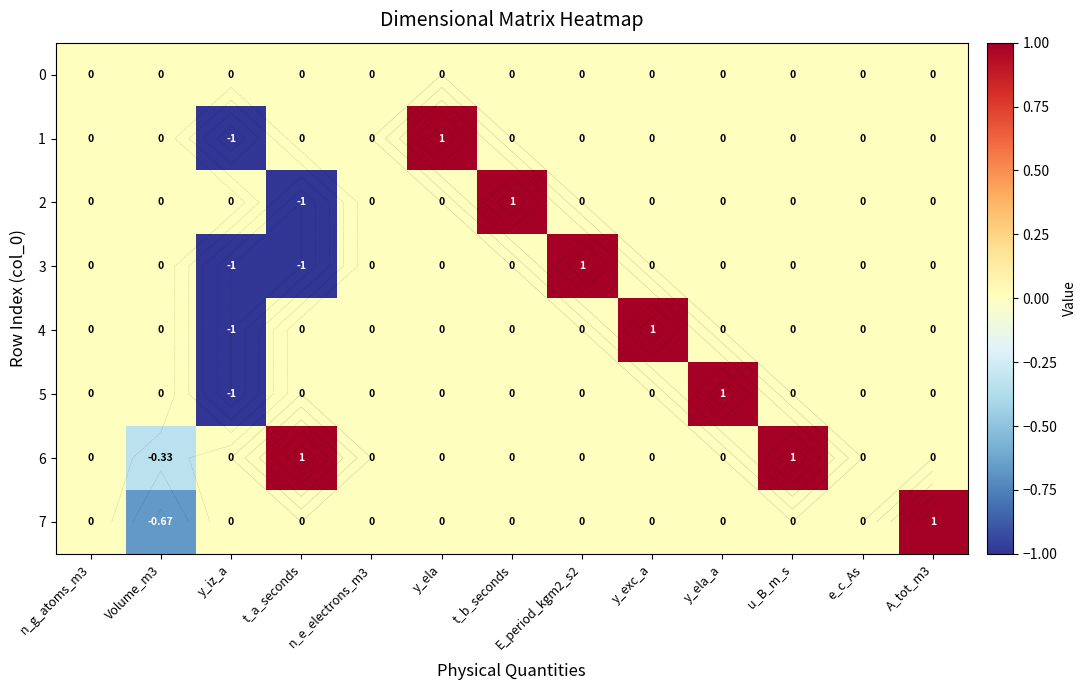

Which series has the largest total across all categories?

6